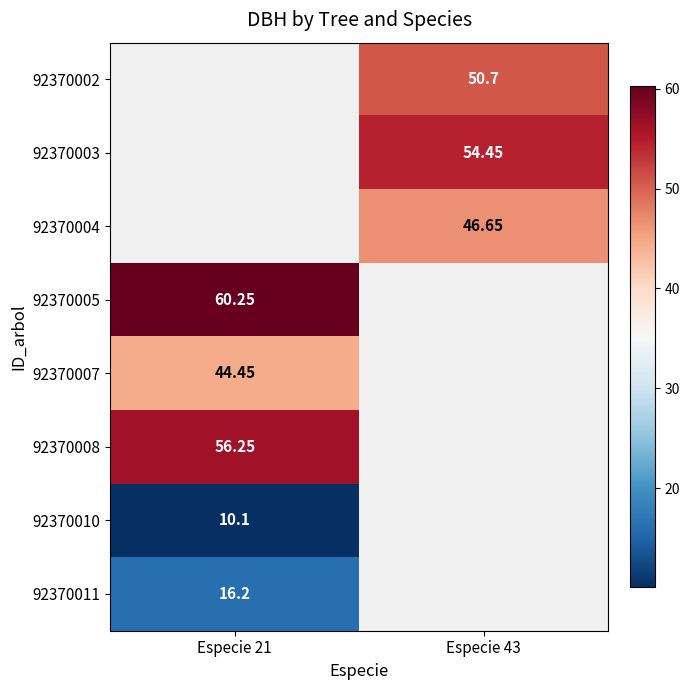

Between Especie 21 and Especie 43, which is larger?

Especie 43